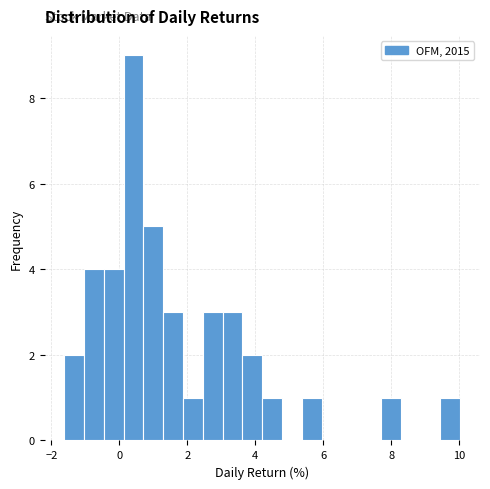

Around what value on the x-axis is the tallest bar? Give the approximate position of its centre, as read against the axis.

0.4